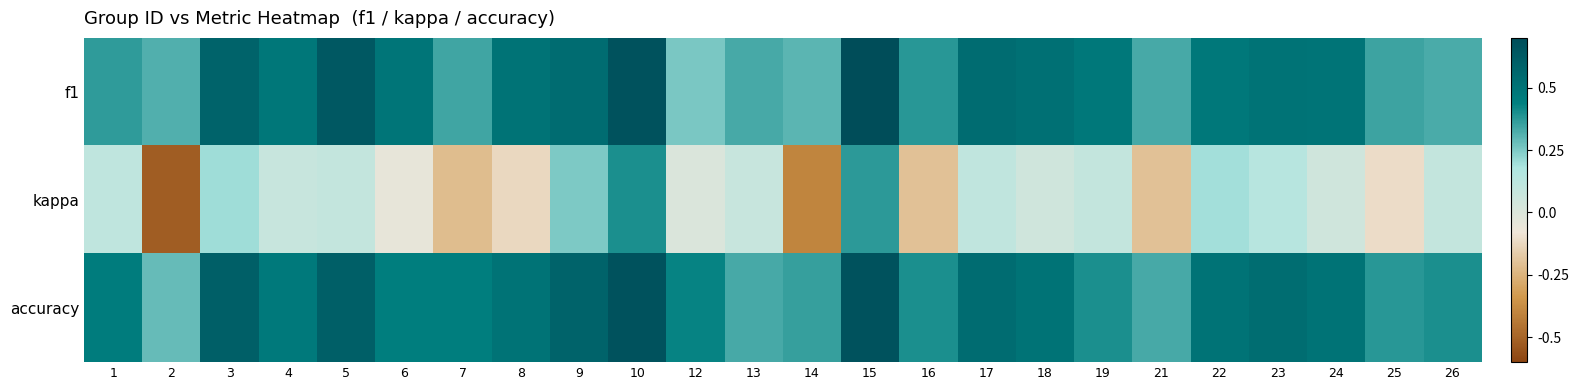

List the series in order of their peak value, highest first.

f1, accuracy, kappa